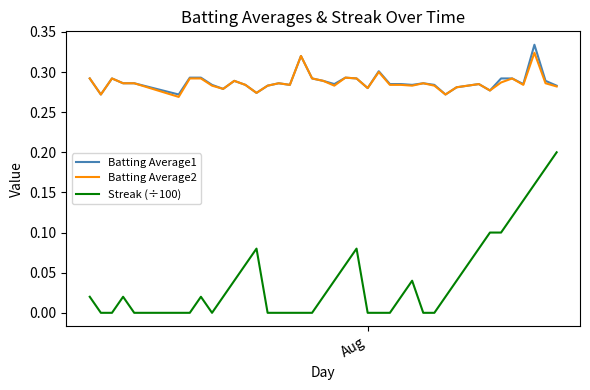

True or false: Streak (÷100) and Batting Average1 cross at least once.

False